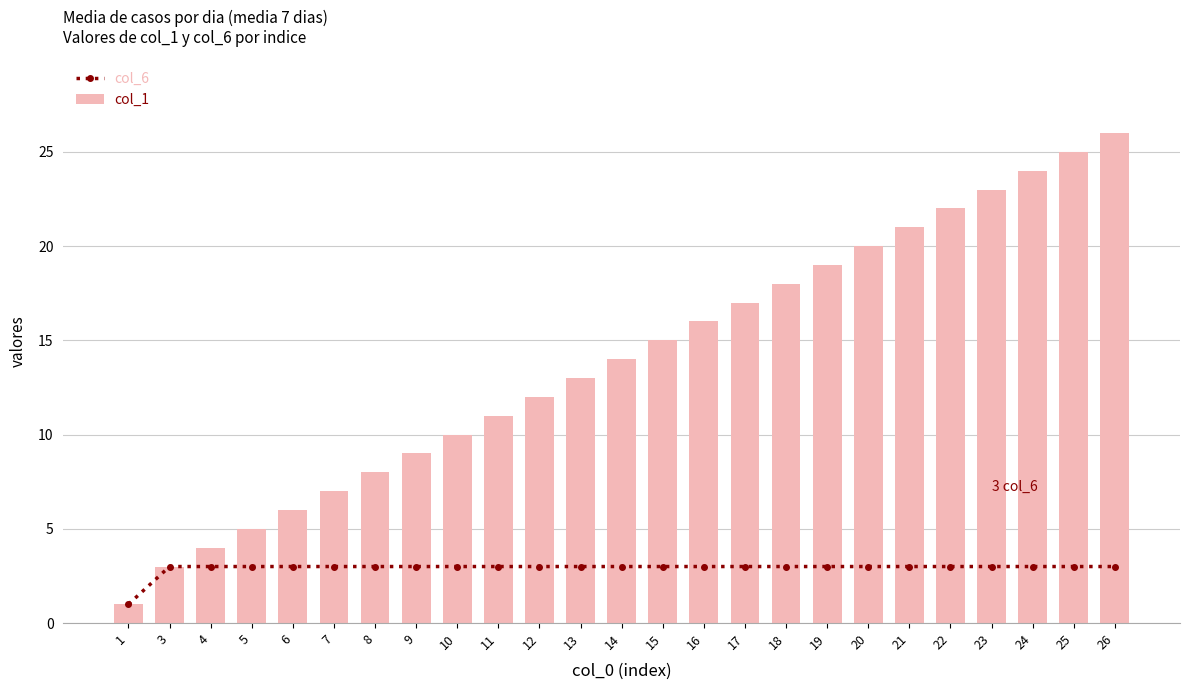

True or false: col_1 has a value of 5 at 5.

True